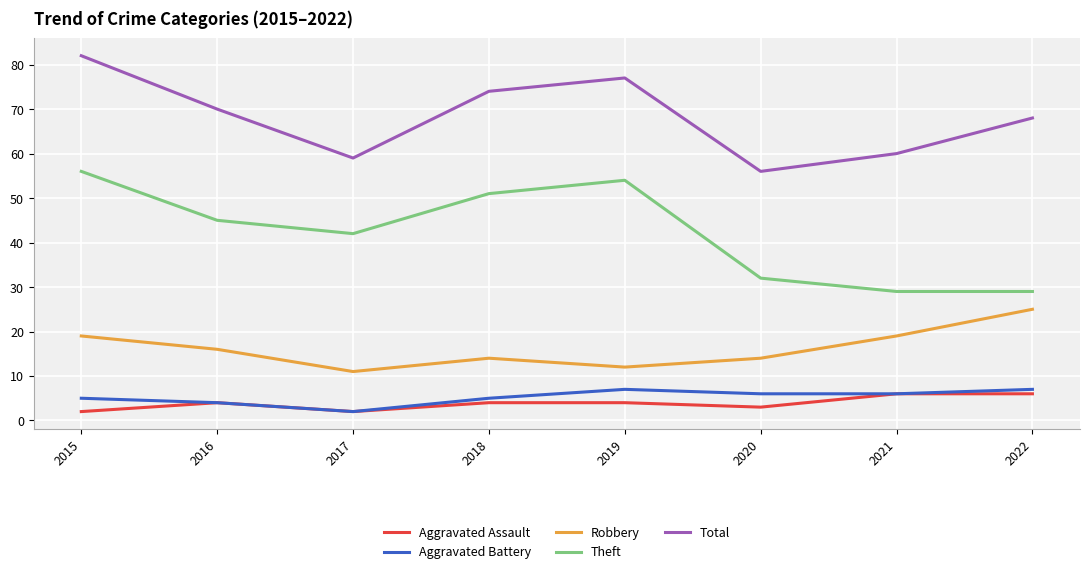

What is the greatest value displayed?

82